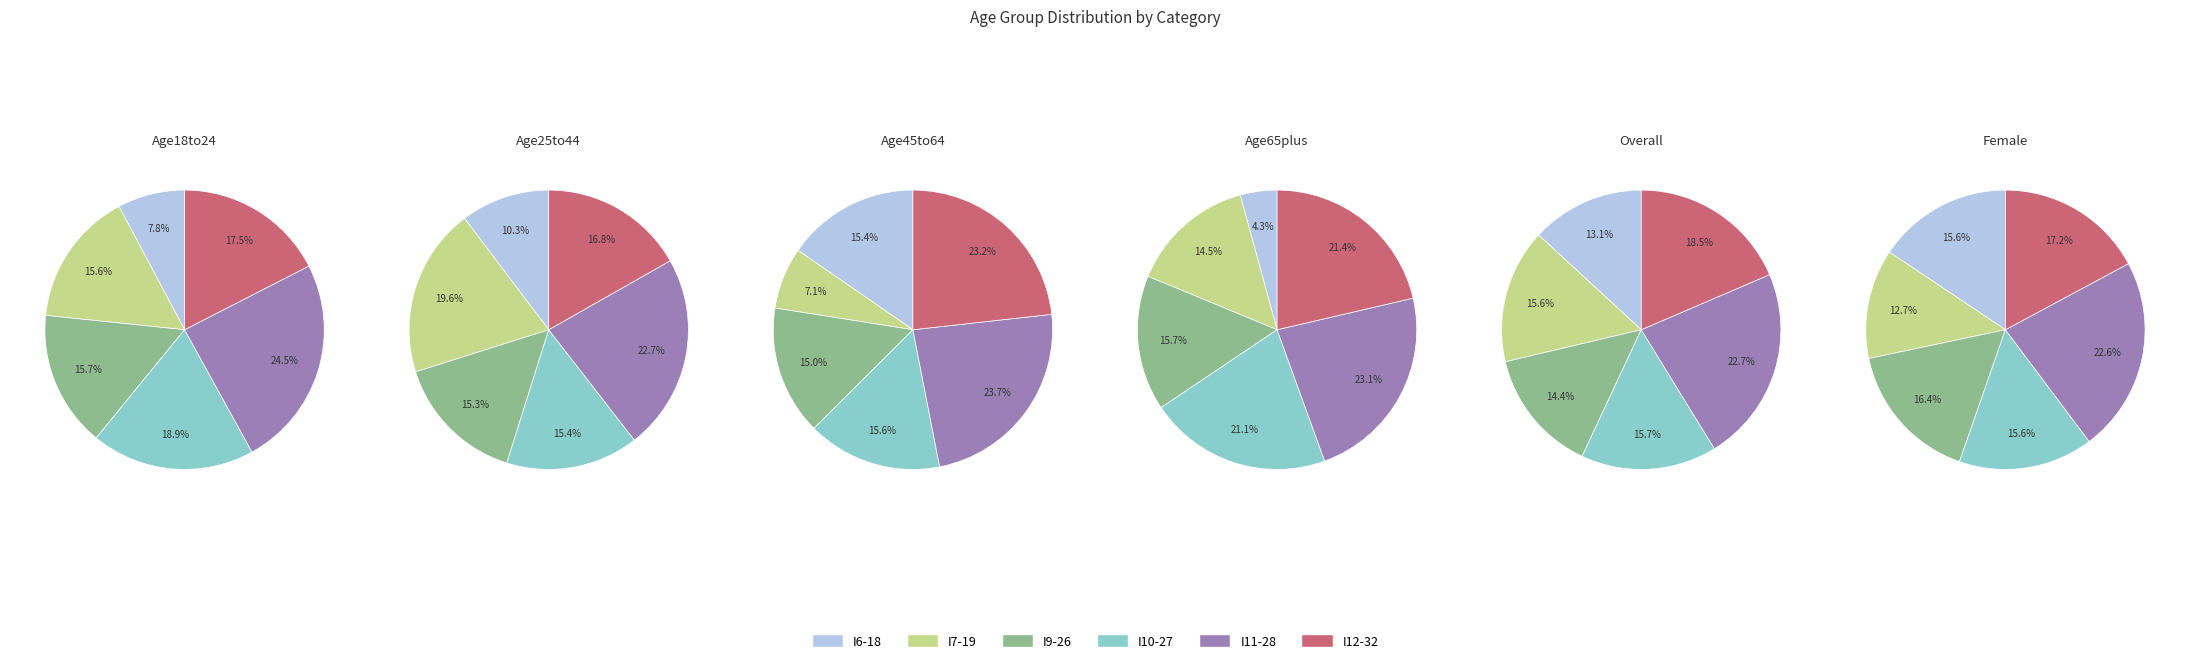

What percentage do I10-27 and I11-28 together represent?

43.4%